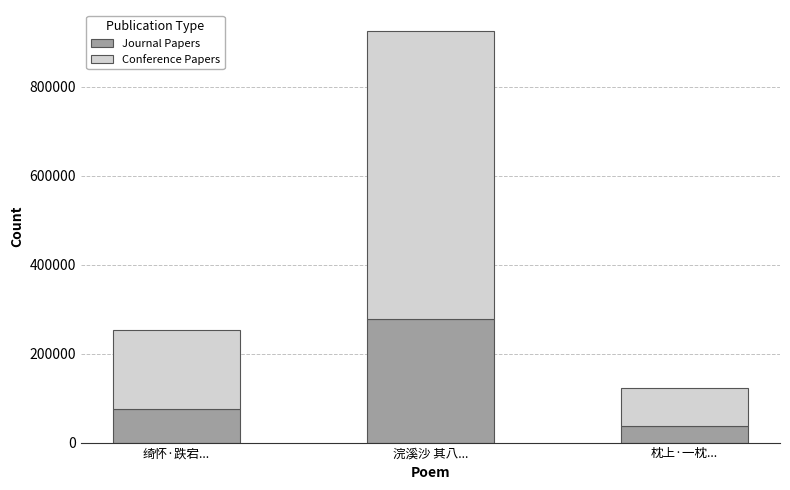

What is the difference between the maximum and minimum values in the Journal Papers series?

241054